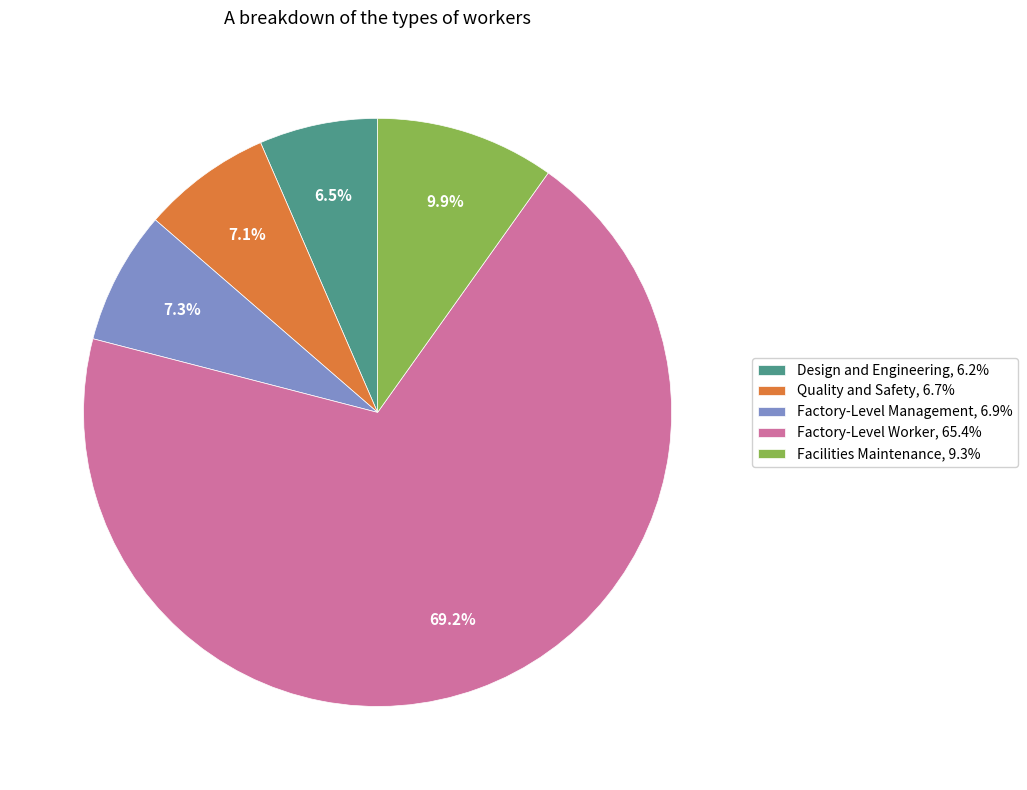

Count the number of slices in the pie.

5